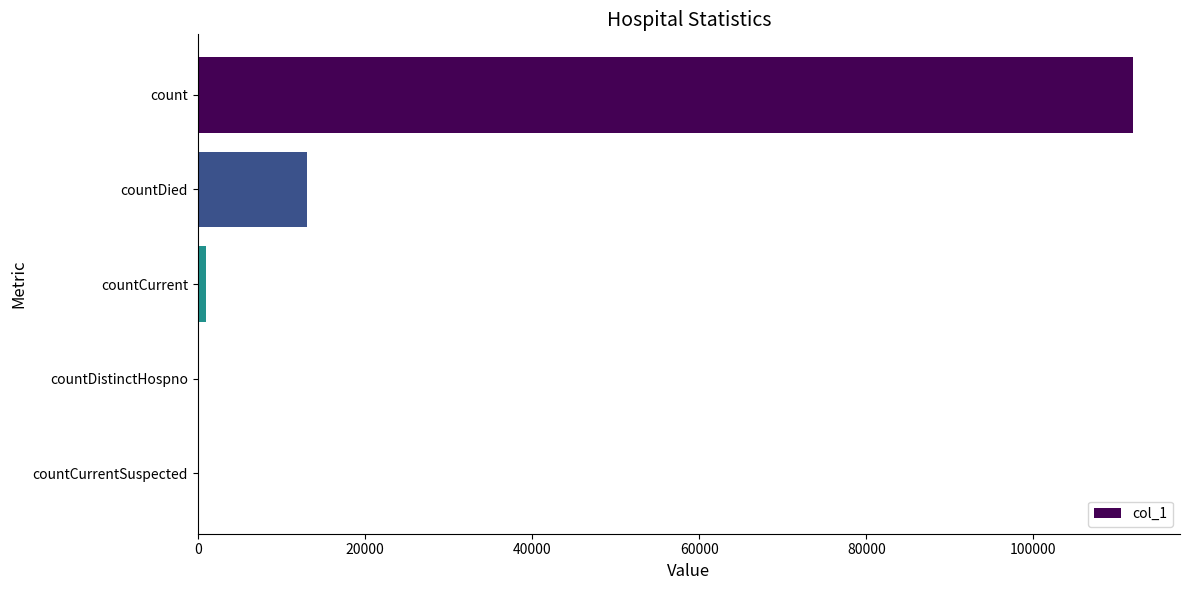

Is it true that the value at countDistinctHospno is 0?

True